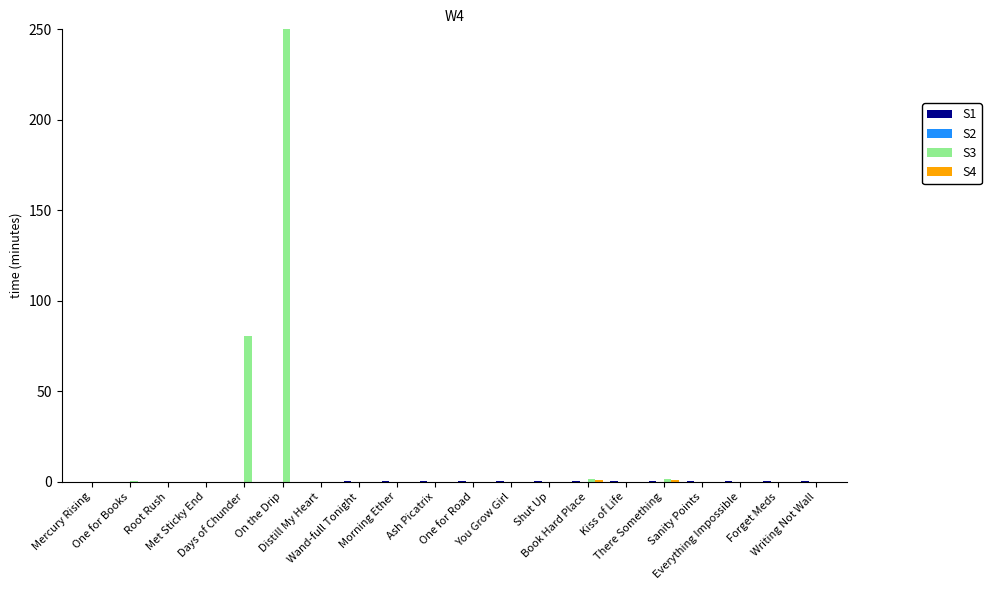

Which series has the largest total across all categories?

S3